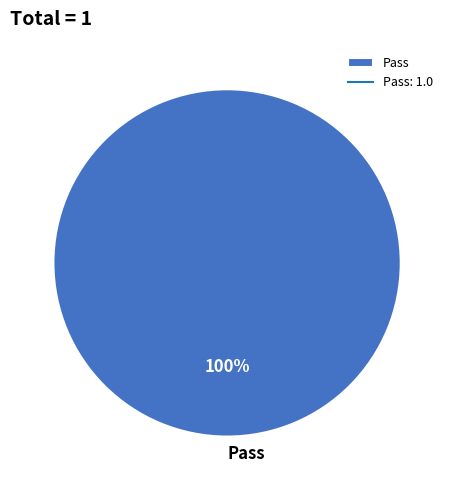

Is it true that Pass is 100% of the pie?

True